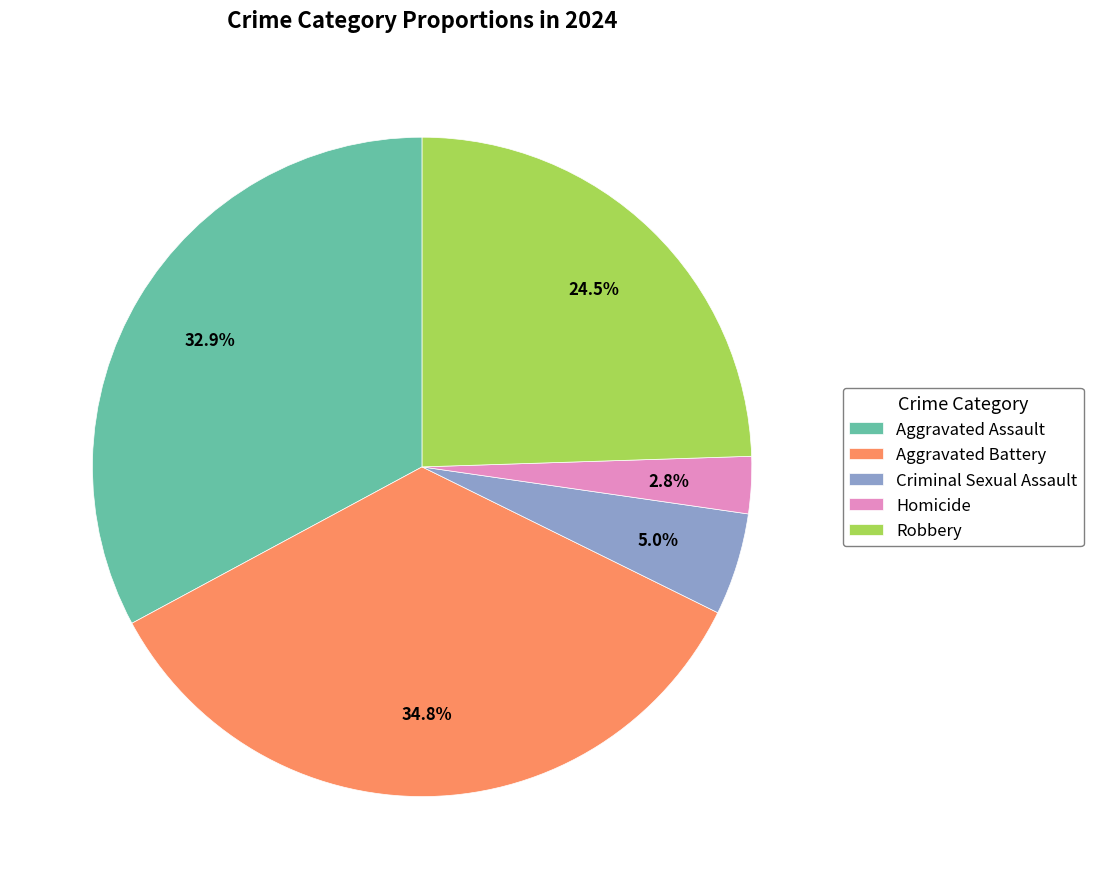

Approximately how many times larger is the value at Aggravated Assault compared to Aggravated Battery?

0.9